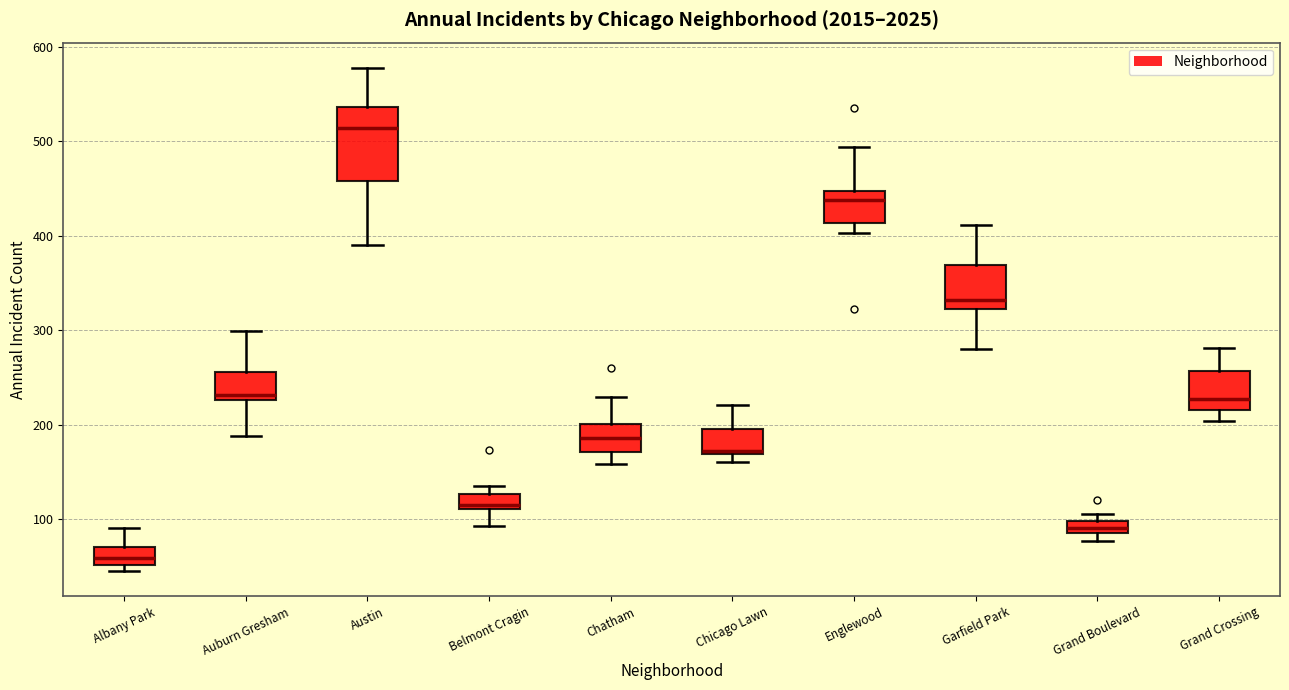

Comparing the boxes themselves (not the whiskers), which one is the tallest?

Austin